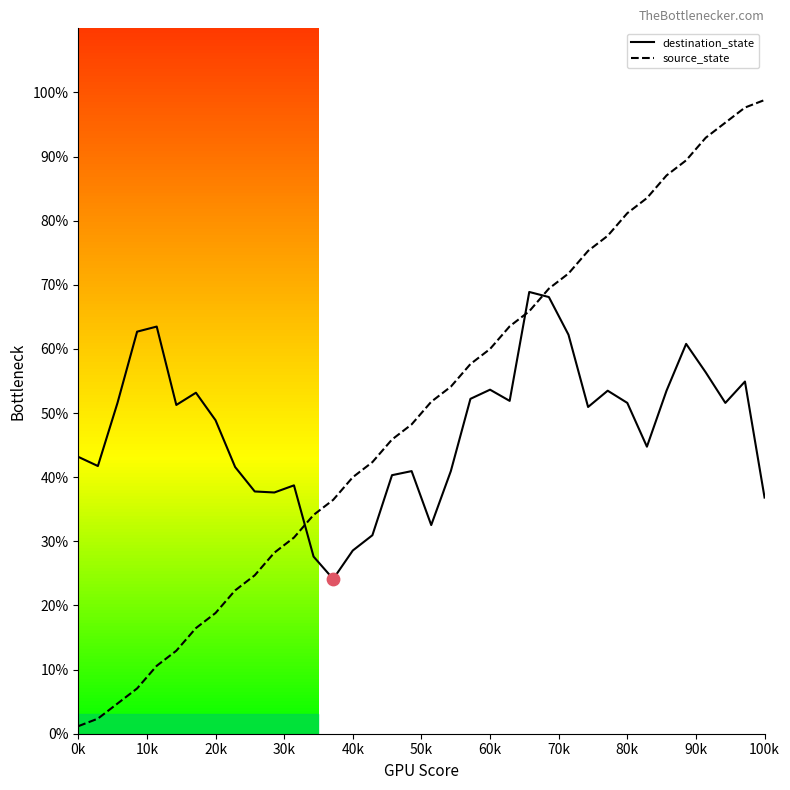

What is the maximum value for destination_state?

68.9